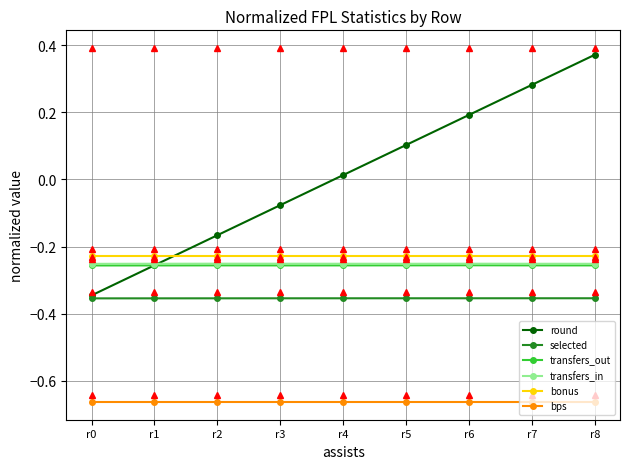

Which series has the largest range (max minus min)?

round